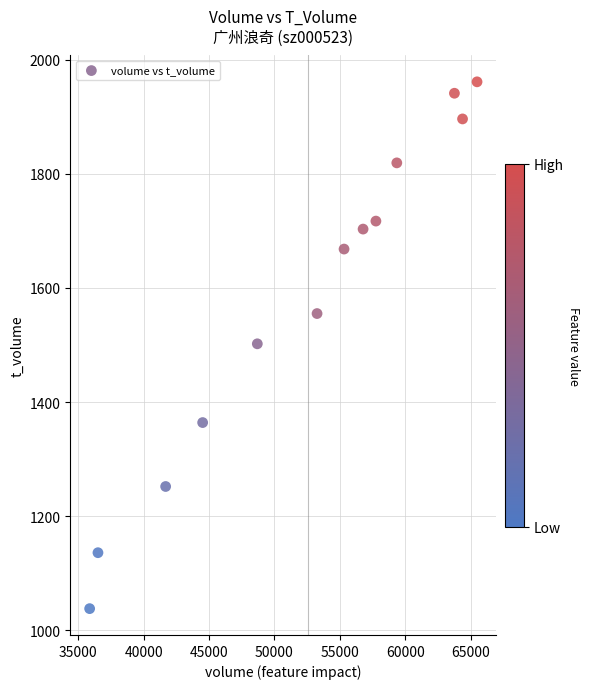

What is the range of Y values (max minus min)?

923